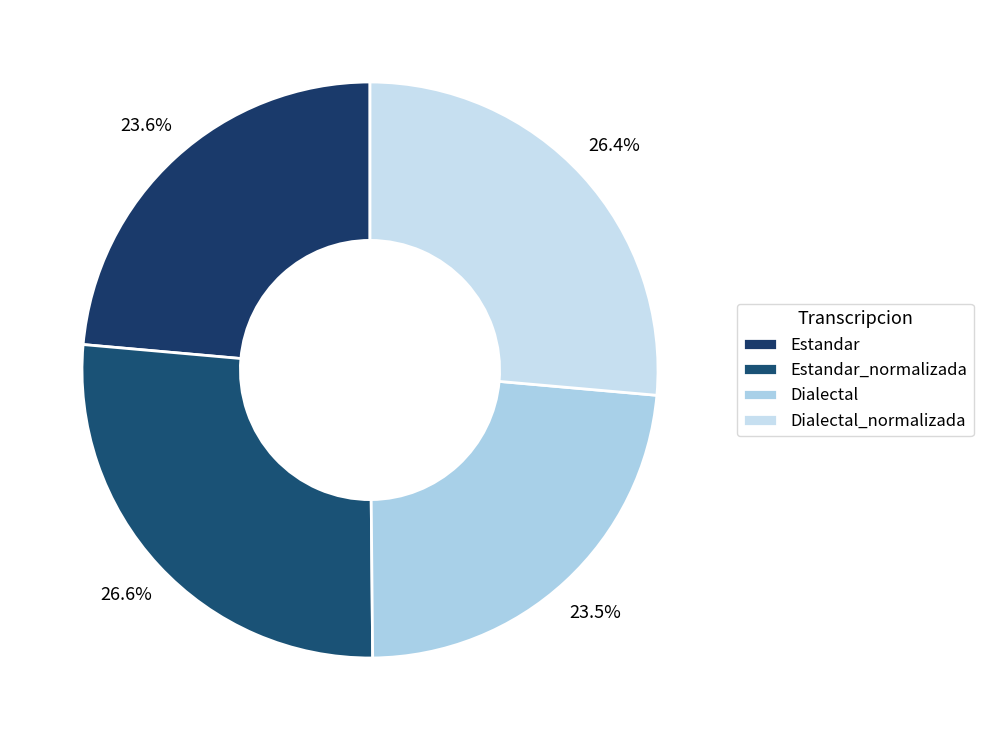

To the nearest percent, what is the difference between the Estandar_normalizada and Dialectal slice percentages?

3%